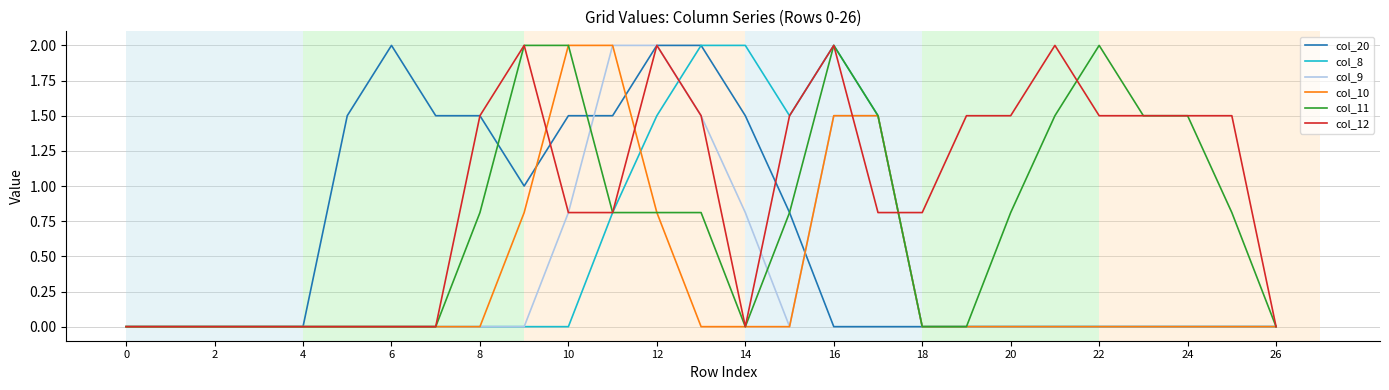

What are all the series names shown in the legend?

col_20, col_8, col_9, col_10, col_11, col_12